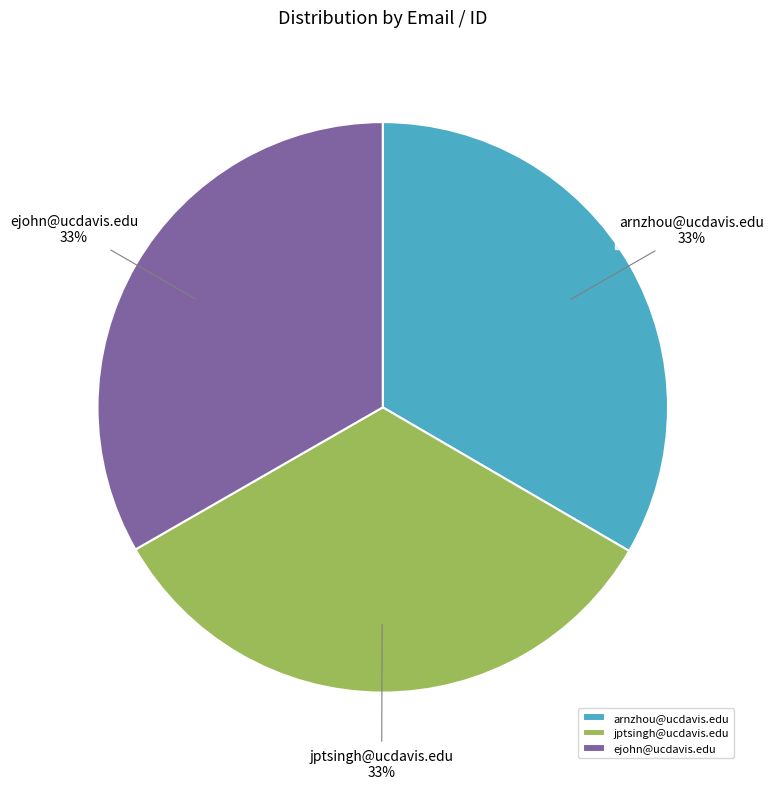

Is there a majority slice in this chart?

No